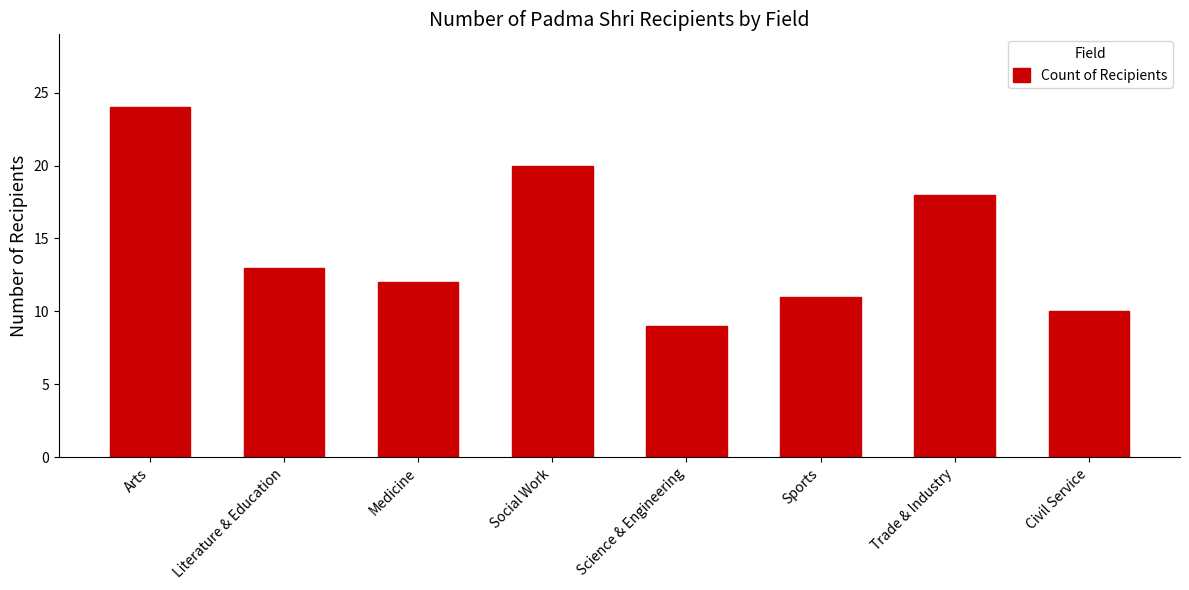

The value at Civil Service is 15. True or false?

False